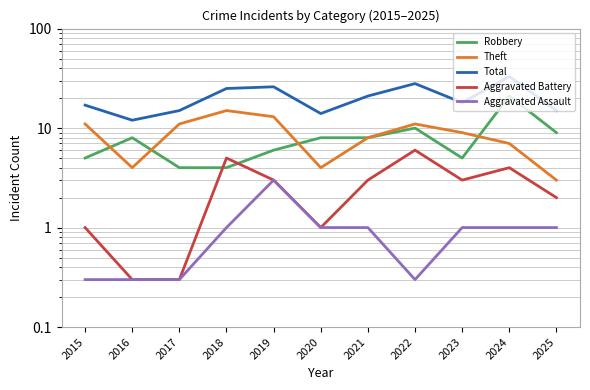

True or false: Aggravated Battery has more than 1 interior local peaks.

True